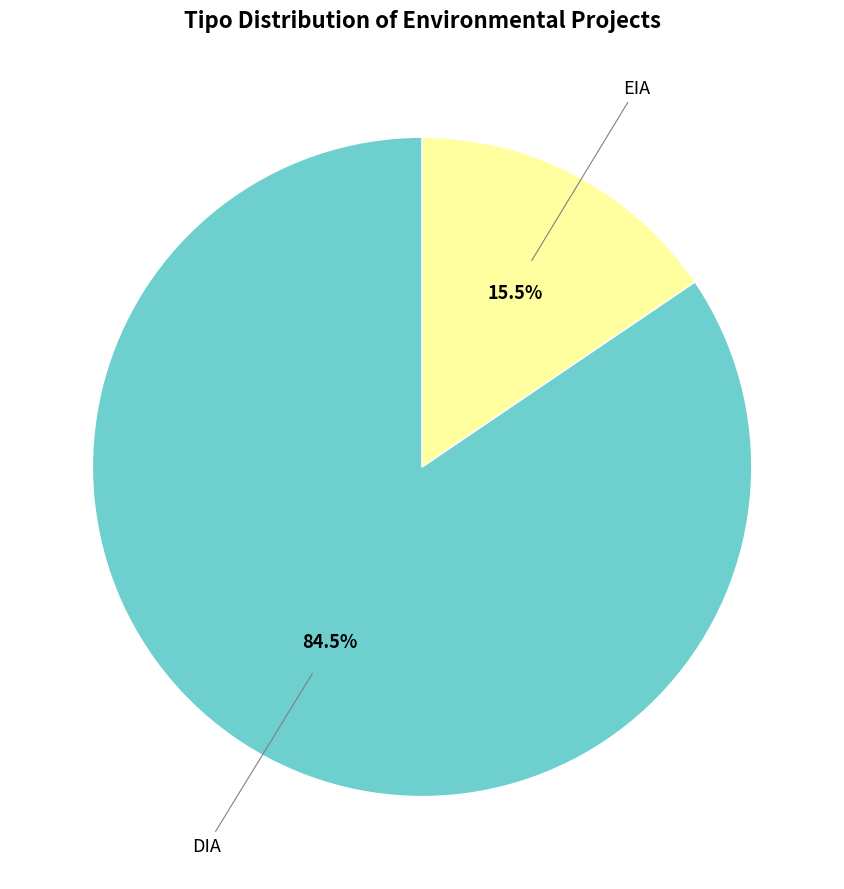

Does any single category account for the majority?

Yes